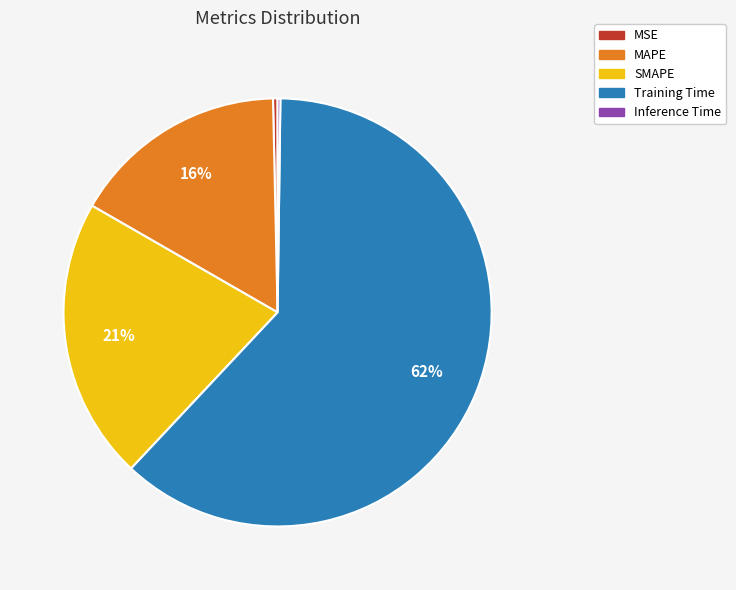

Which category accounts for the majority?

Training Time